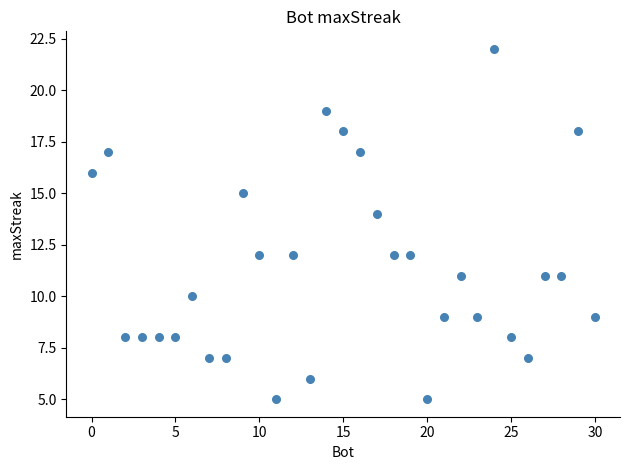

What is the range of X values (max minus min)?

30